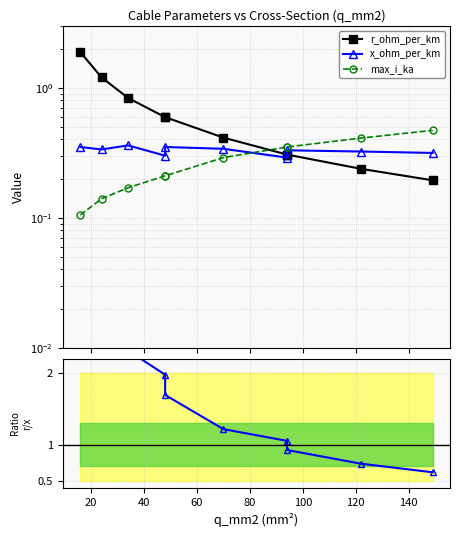

Between 60 and 140, which is larger?

60